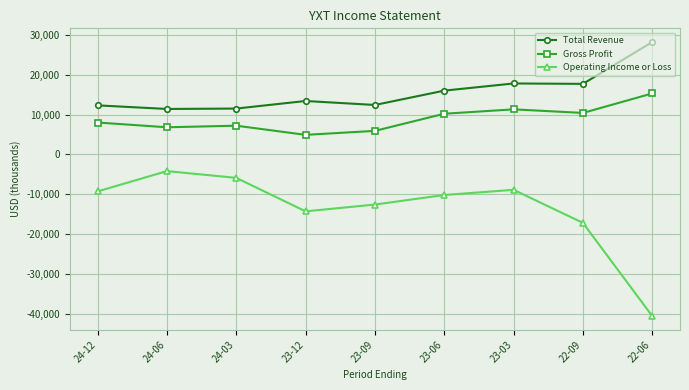

At which label is Total Revenue closest to 19800?

23-03